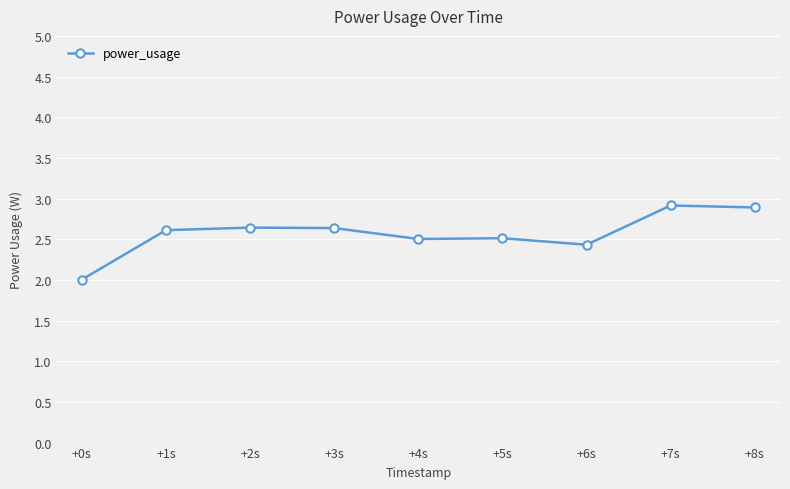

What is the ratio of the value at +6s to the value at +4s?

1.0